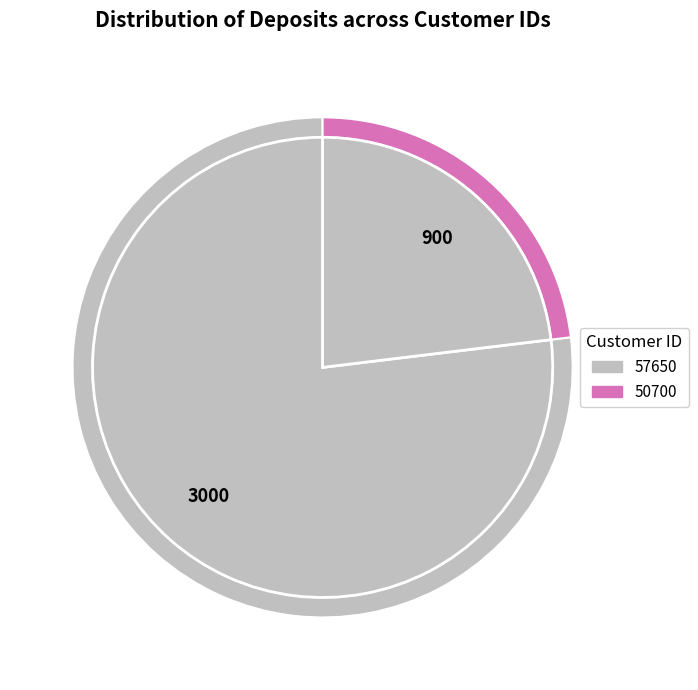

What is the majority slice?

57650